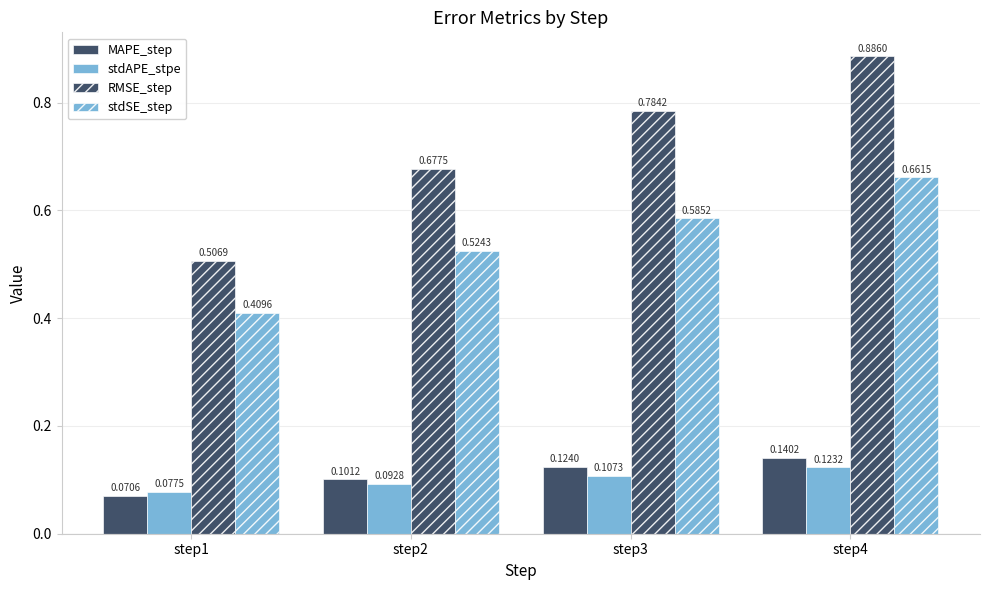

What is the value of the RMSE_step bar at the 2nd from the left?

0.7